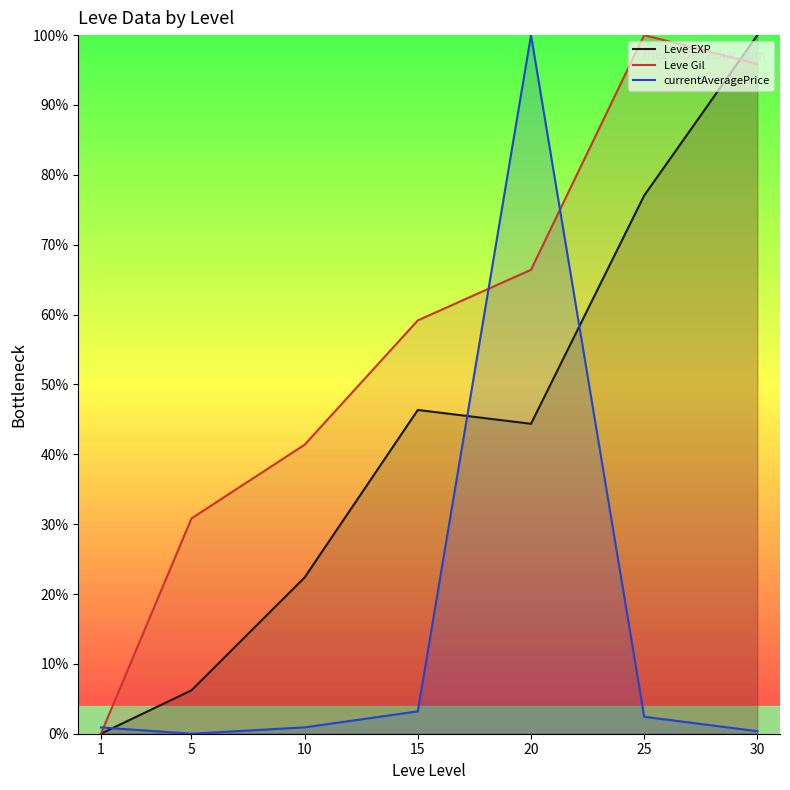

What is the sum of all Leve Gil values?

393.6